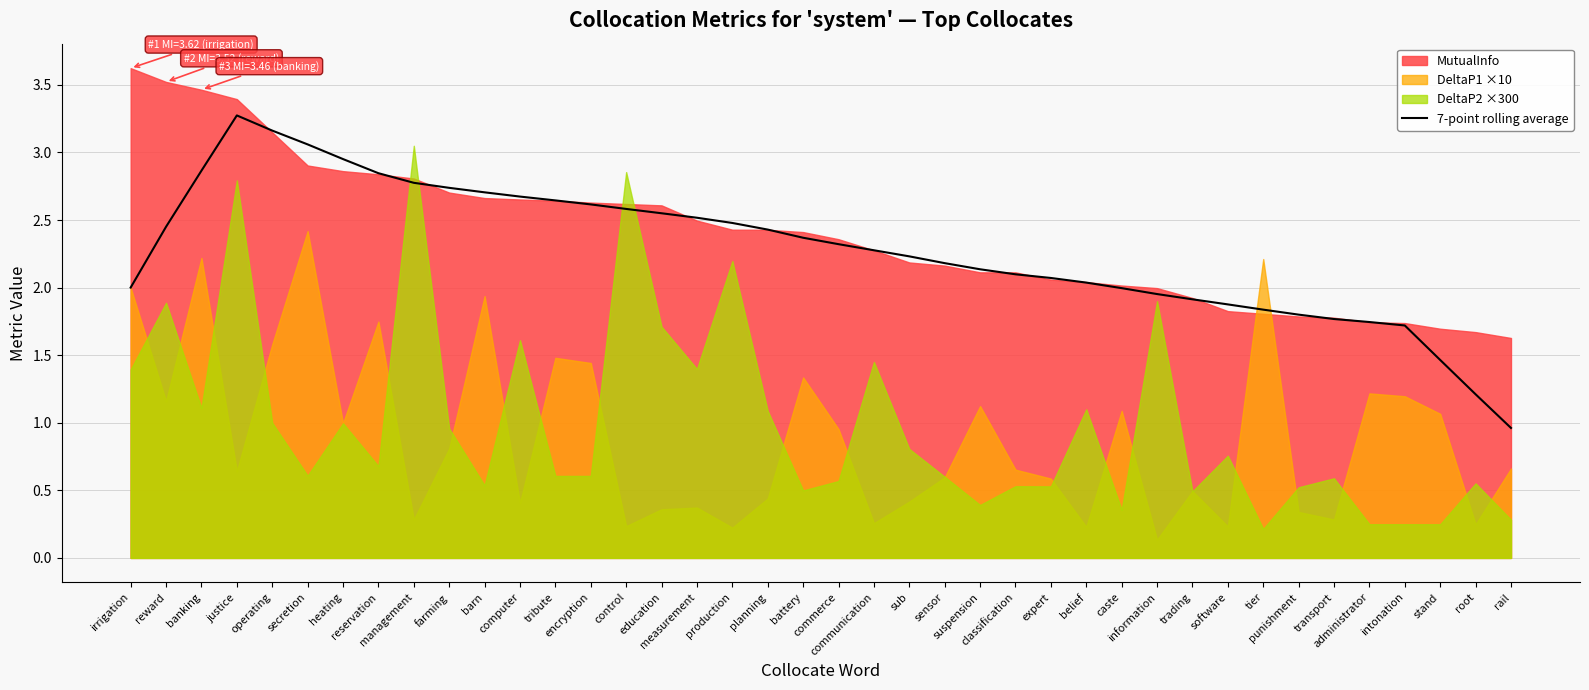

What is the average value?

2.3